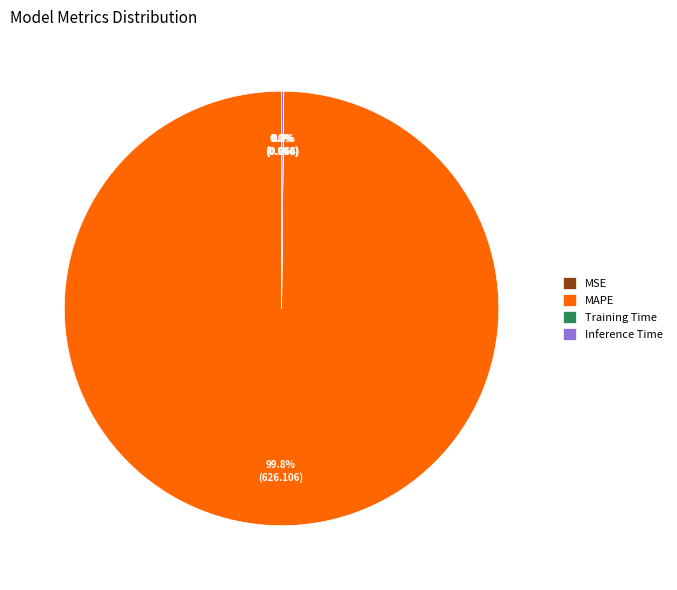

What is the largest slice in the pie chart?

MAPE